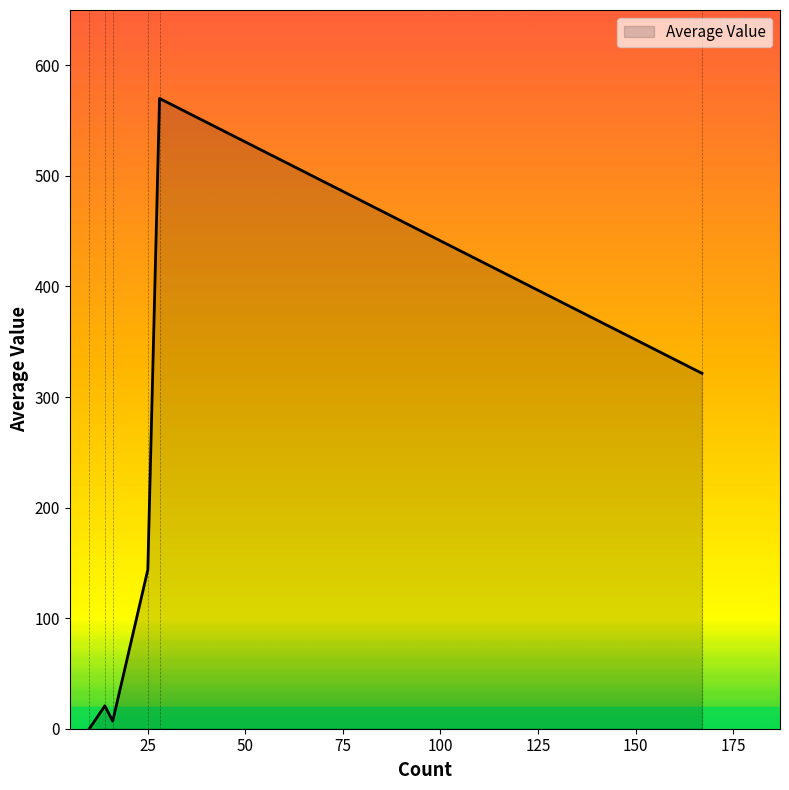

What is the greatest value displayed?

570.0